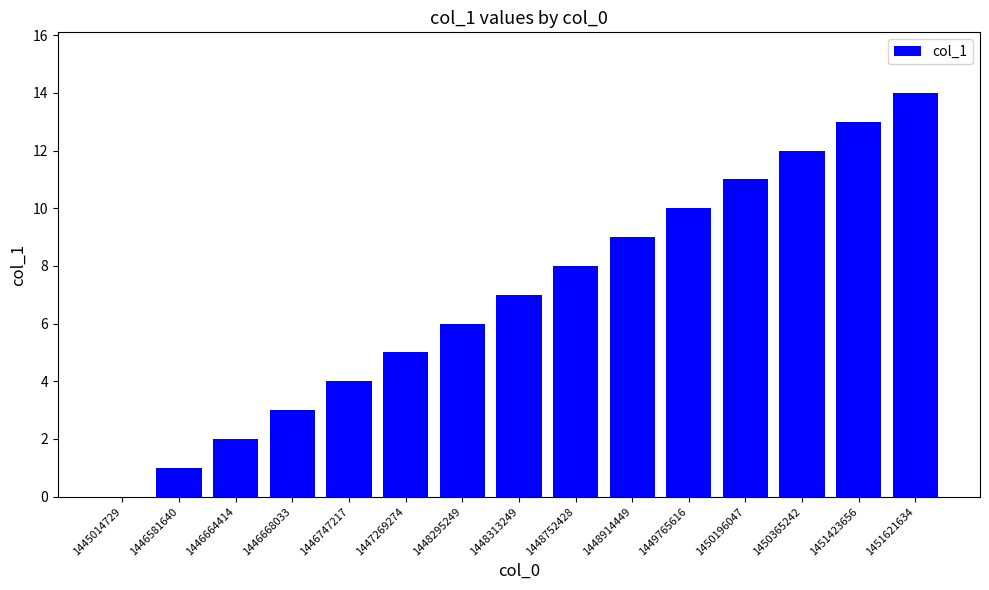

Count the number of data series in this chart.

1